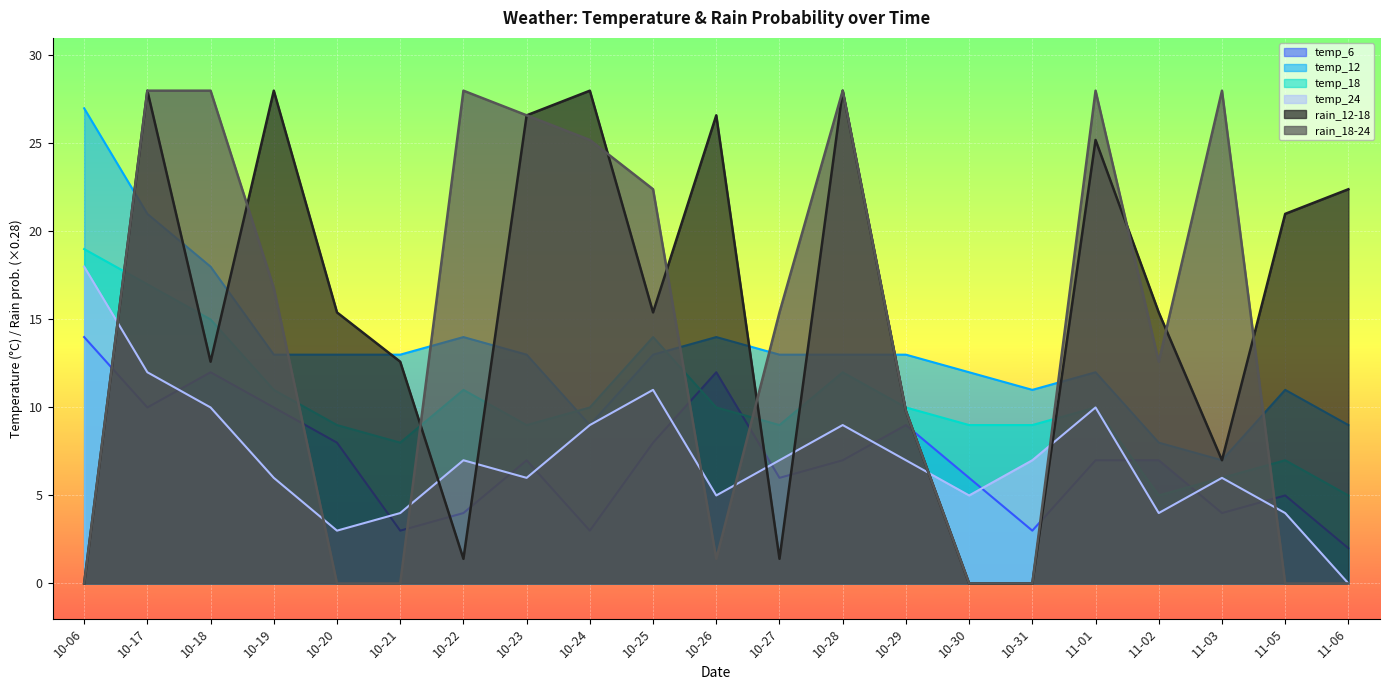

Is the value of temp_12 at 11-02 greater than the value of temp_6 at 10-31?

Yes